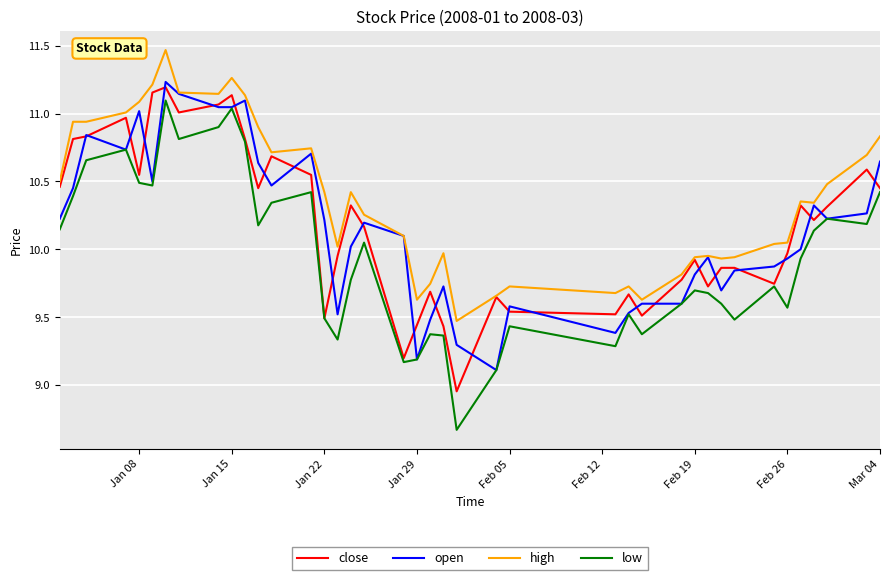

Which series has the largest total across all categories?

high